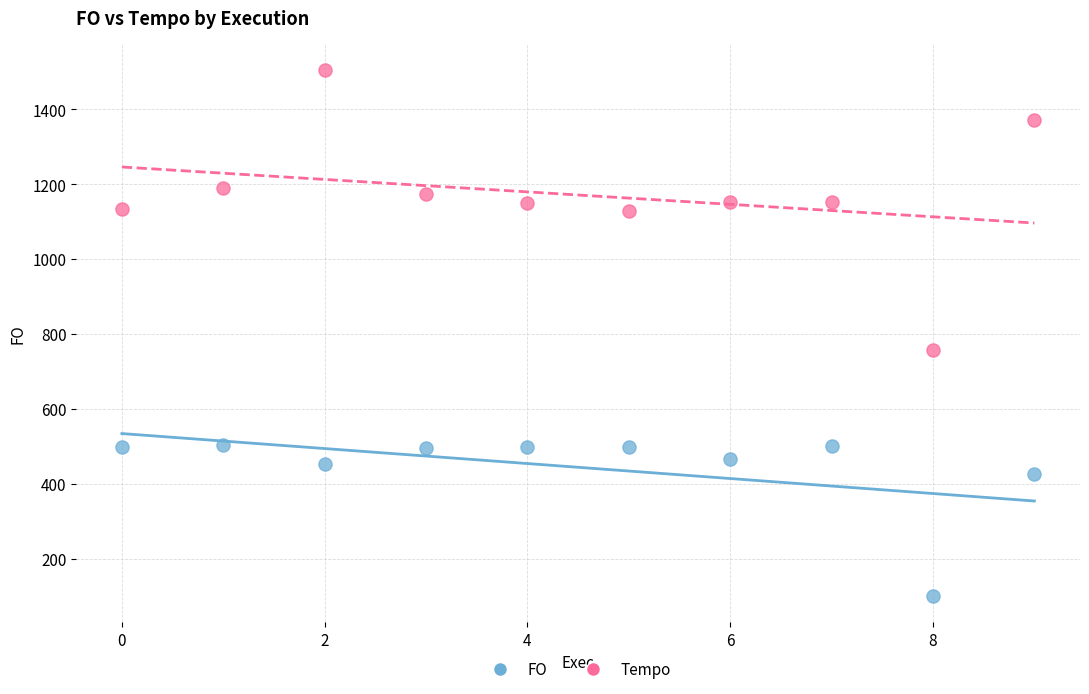

Which series contains the lowest Y value?

FO